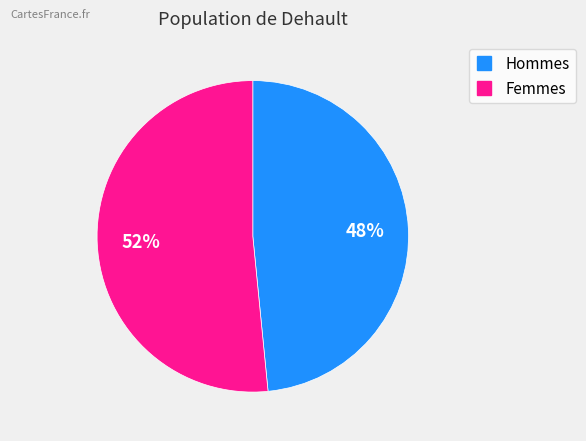

Does any single category account for the majority?

Yes